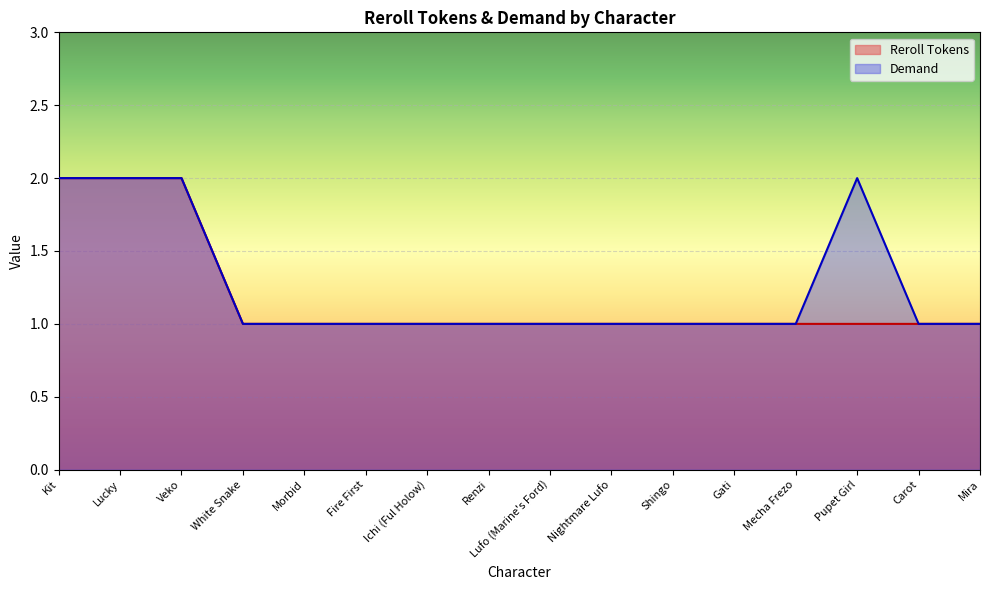

What is the value of the Demand point at the 12th from the left?

1